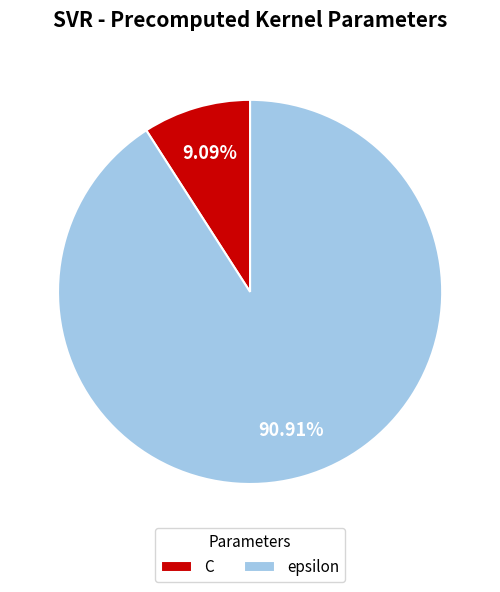

Between epsilon and C, which is larger?

epsilon